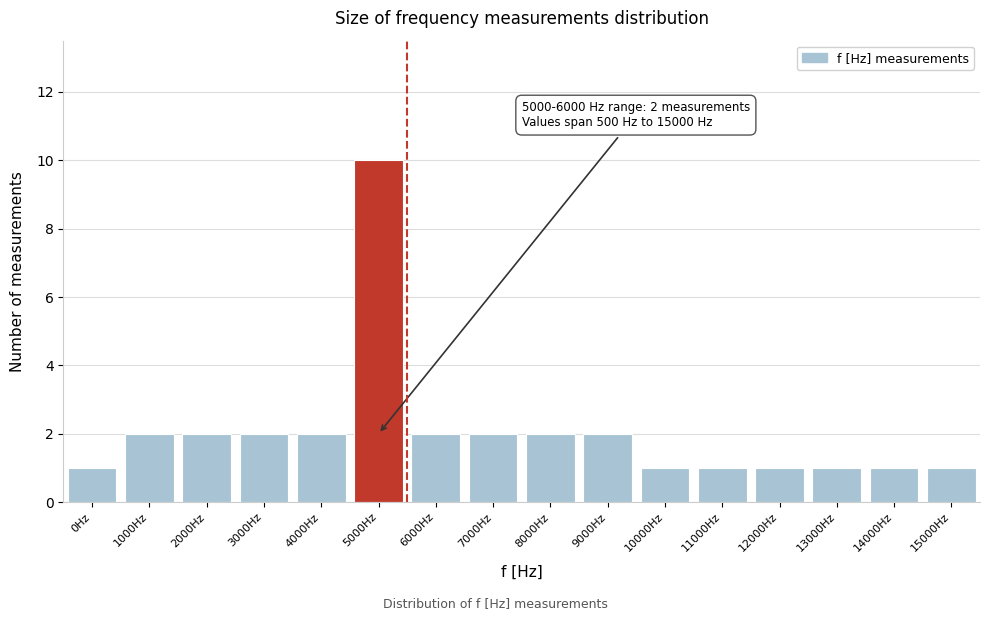

Reading left to right, transcribe all the data shown in this chart.

1	2	2	2	2	10	2	2	2	2	1	1	1	1	1	1